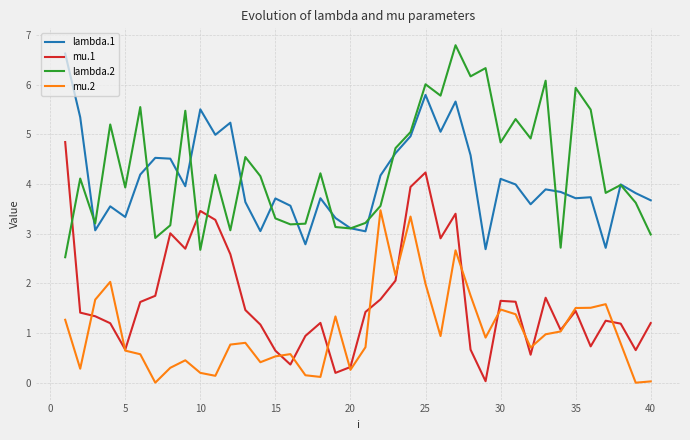

Is this an area chart (filled region under the line)?

No